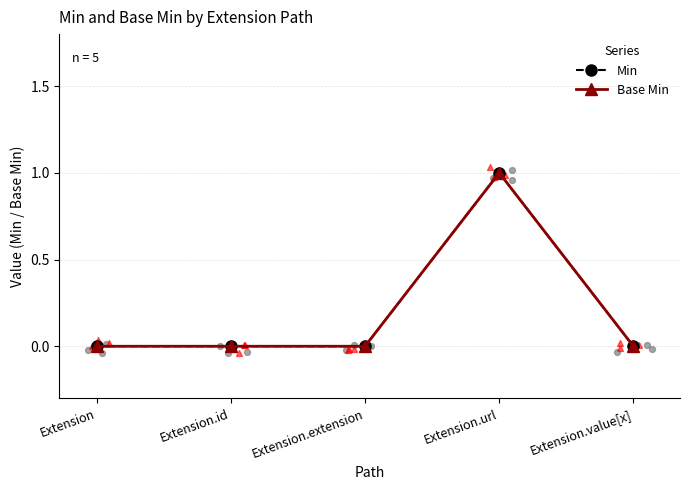

Which series has the widest spread of Y values?

Min